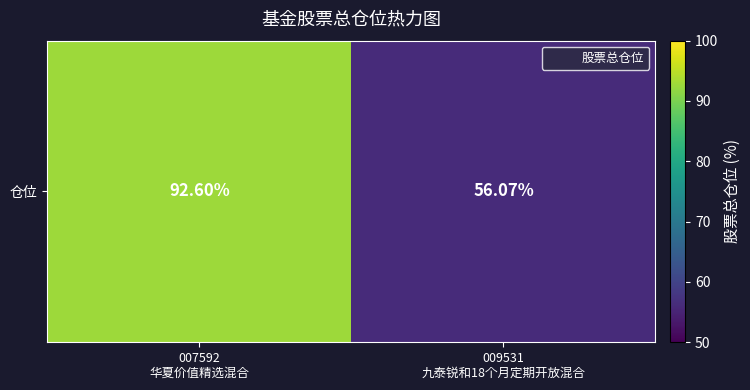

Reading right to left, transcribe all the data shown in this chart.

009531
九泰锐和18个月定期开放混合=56.1	007592
华夏价值精选混合=92.6